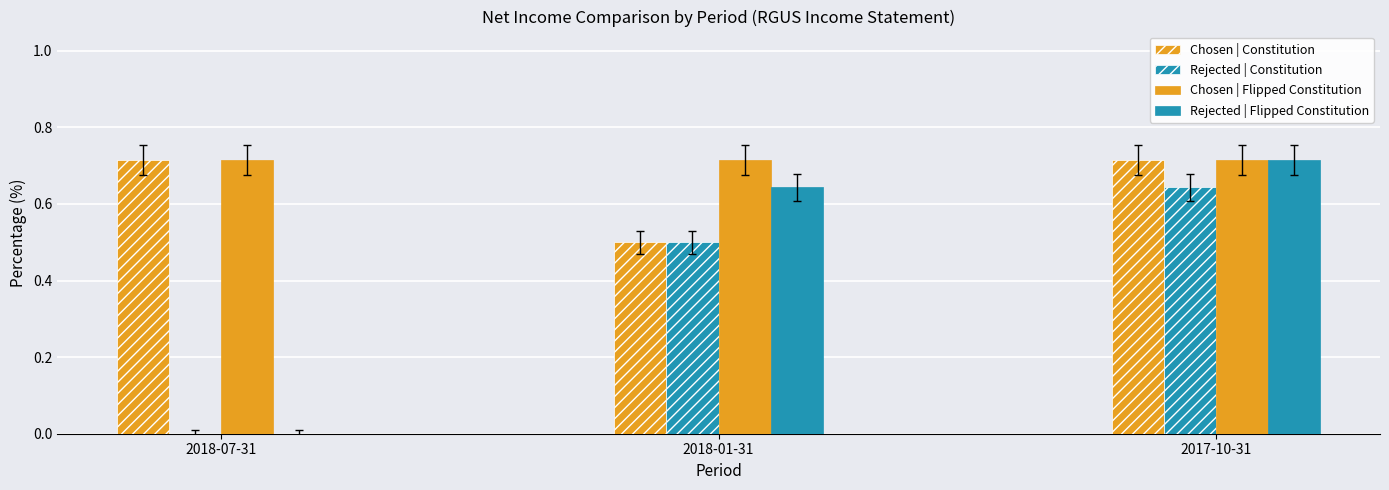

What is the difference between the Chosen | Constitution values at 2018-07-31 and 2018-01-31?

0.2